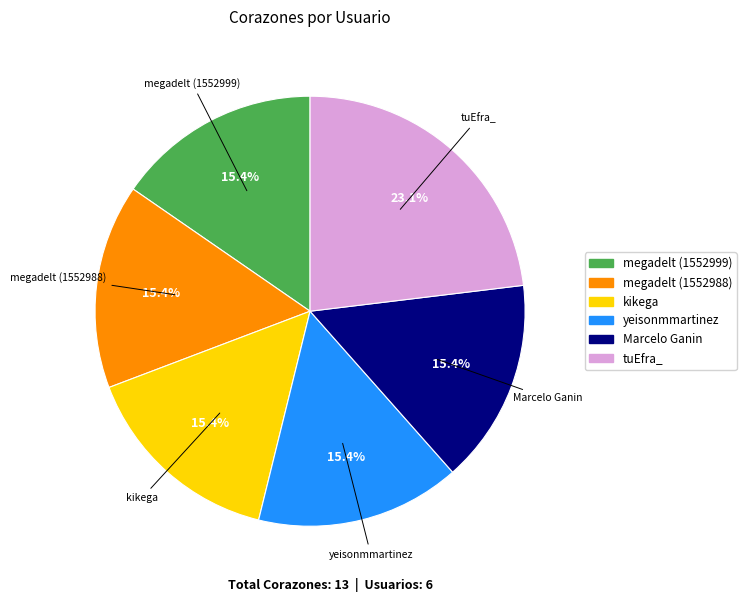

What percentage do tuEfra_ and Marcelo Ganin together represent?

38.5%